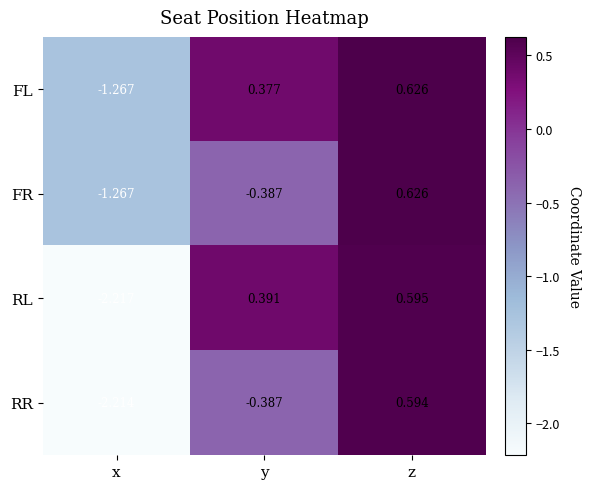

Is the value of RL at y greater than the value of RR at y?

Yes